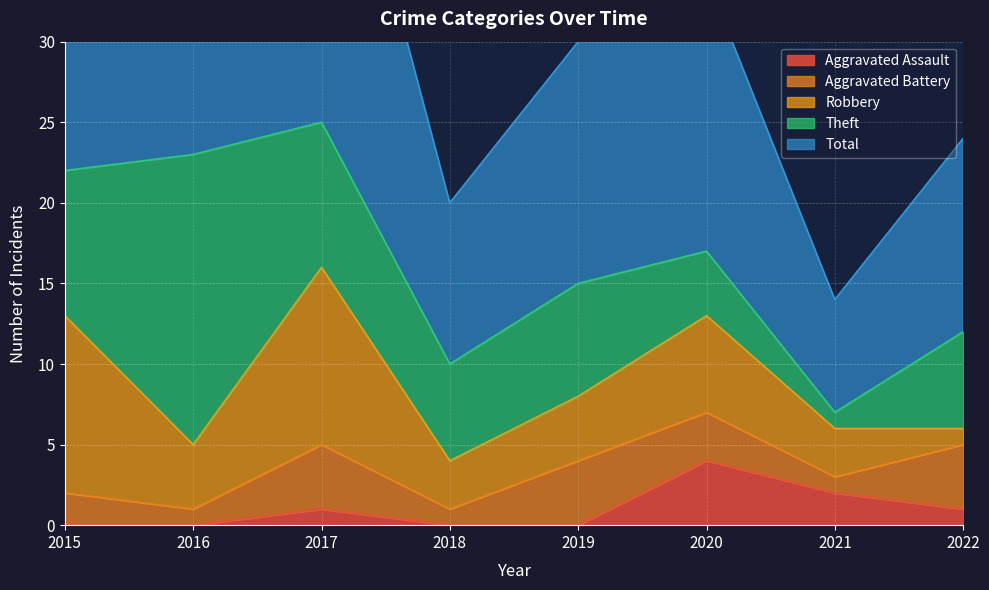

What is the difference between the maximum and minimum values in the Theft series?

17